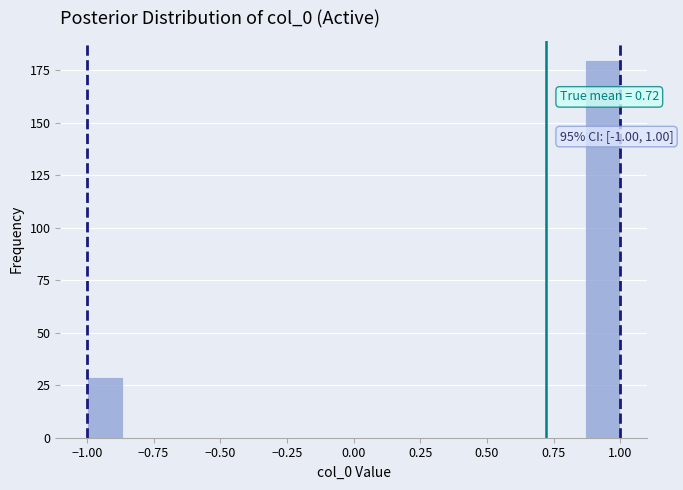

Around what value on the x-axis is the tallest bar? Give the approximate position of its centre, as read against the axis.

0.95